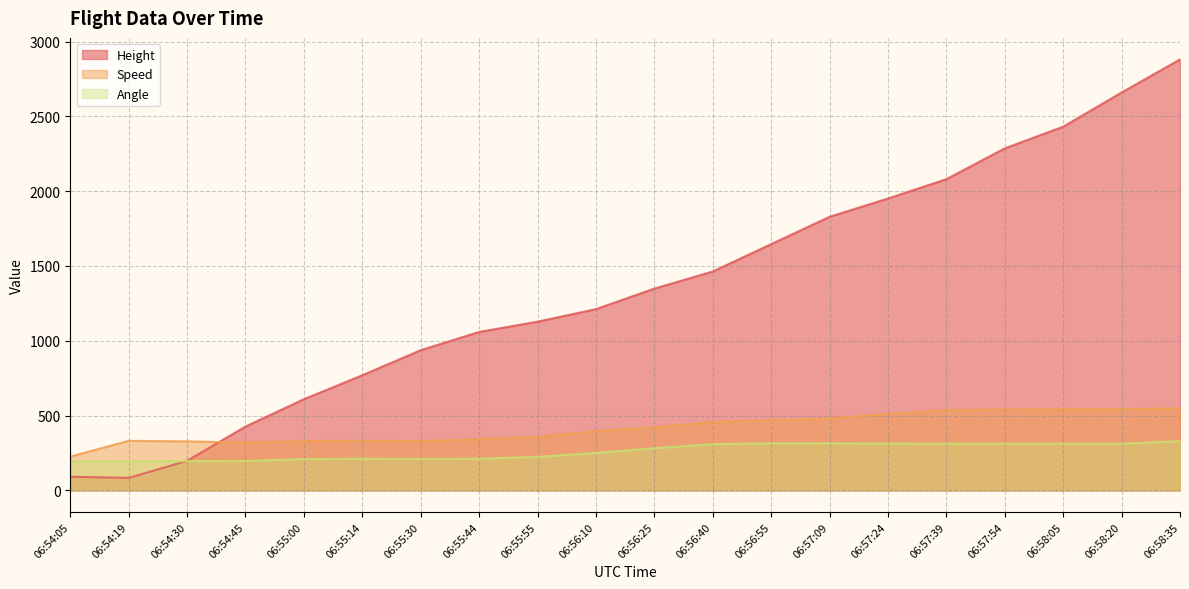

Between which two adjacent categories do Angle and Height first intersect?

06:54:19 and 06:54:30